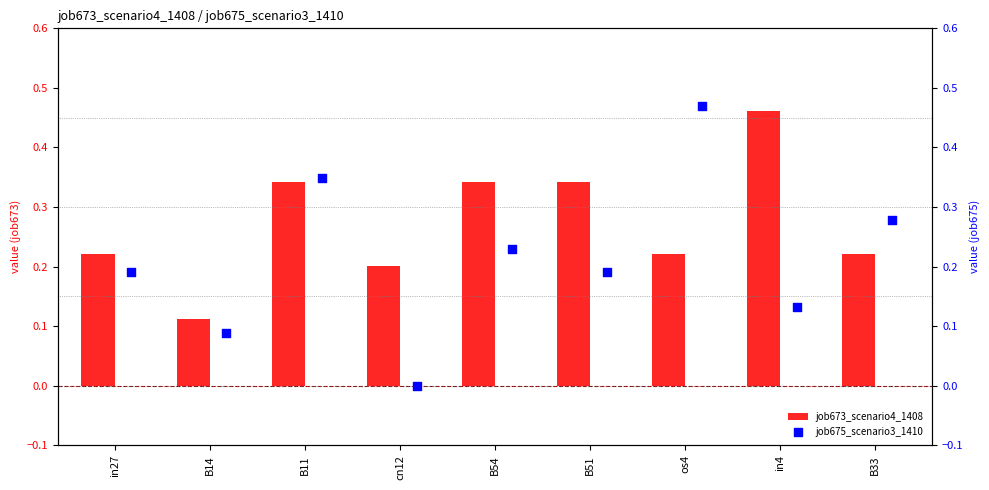

Which series contains the highest Y value?

job675_scenario3_1410